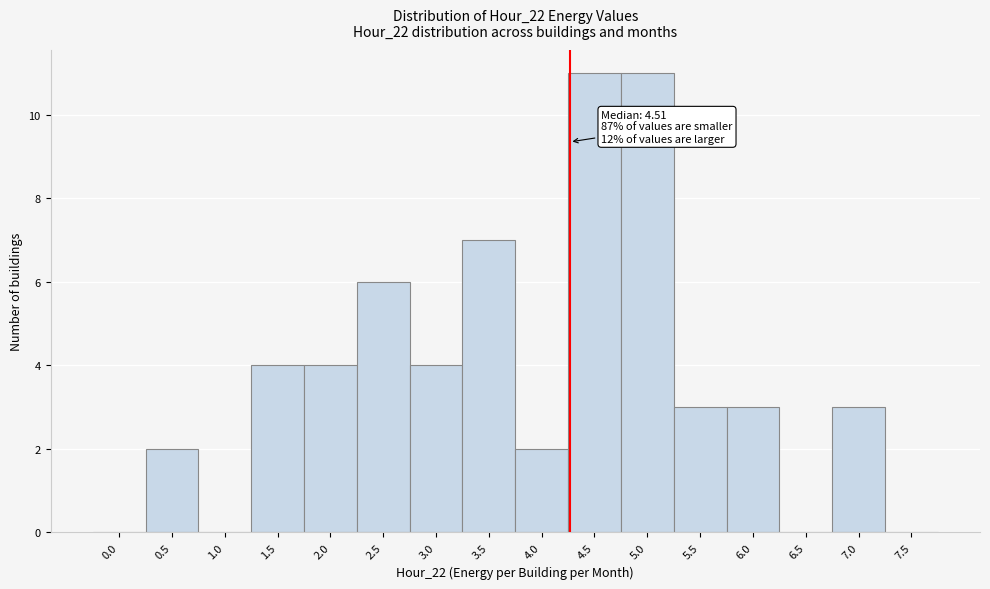

Reading left to right, what are all the values shown in this chart?

0.0=0	0.5=2	1.0=0	1.5=4	2.0=4	2.5=6	3.0=4	3.5=7	4.0=2	4.5=11	5.0=11	5.5=3	6.0=3	6.5=0	7.0=3	7.5=0